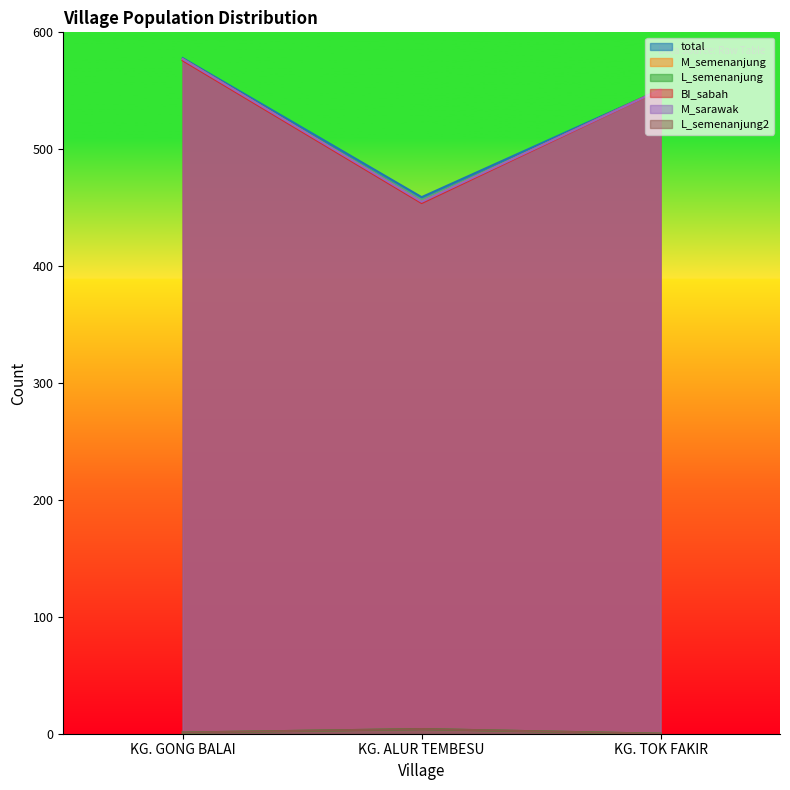

At which label does M_semenanjung first exceed 551?

KG. GONG BALAI